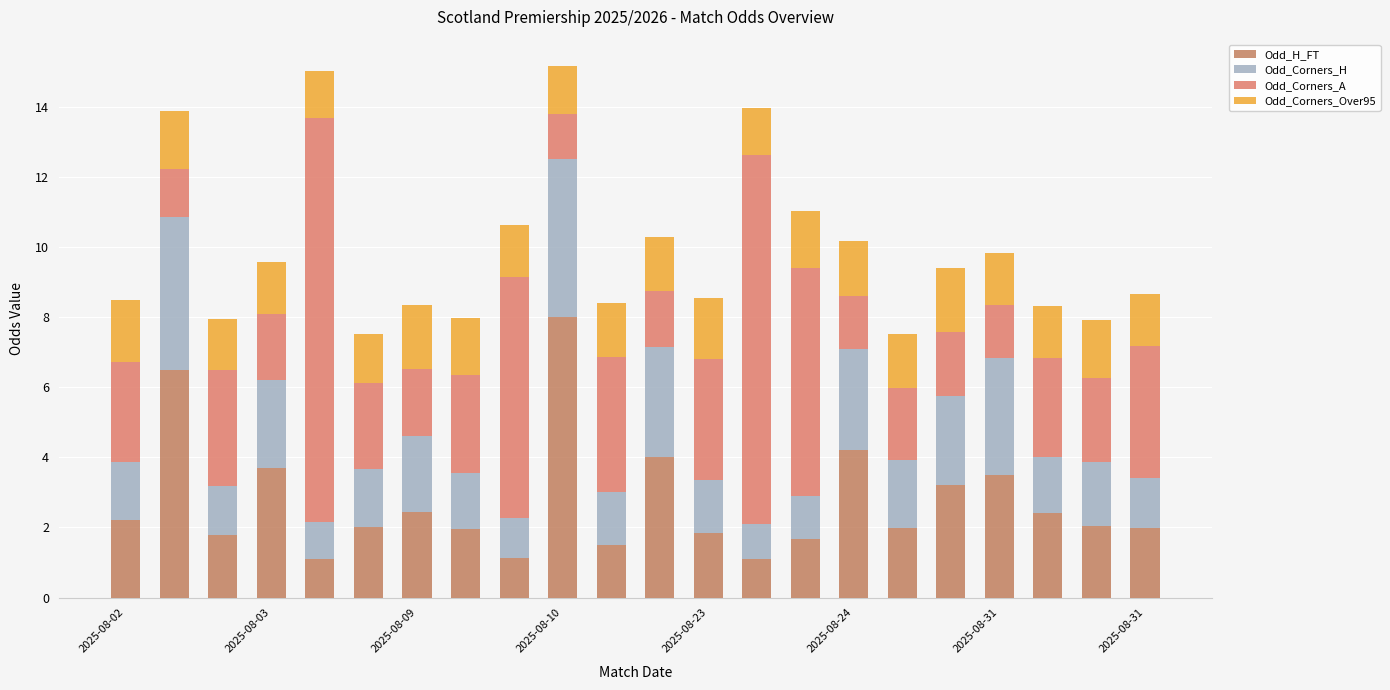

Are the bars grouped side by side (vs. stacked)?

No